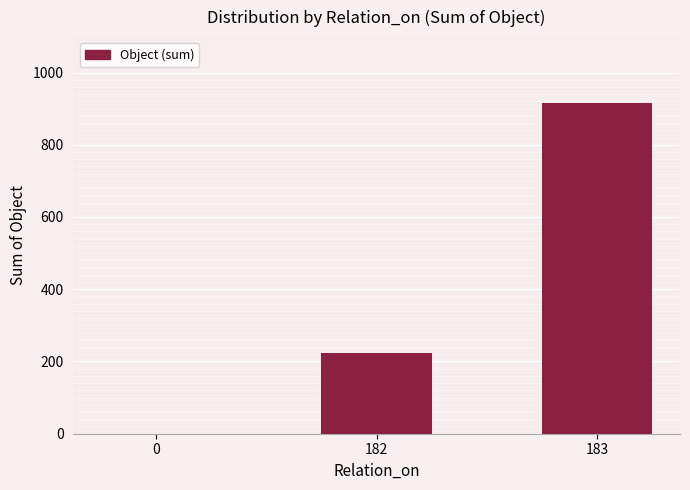

Is it true that the value at 0 is -445?

False